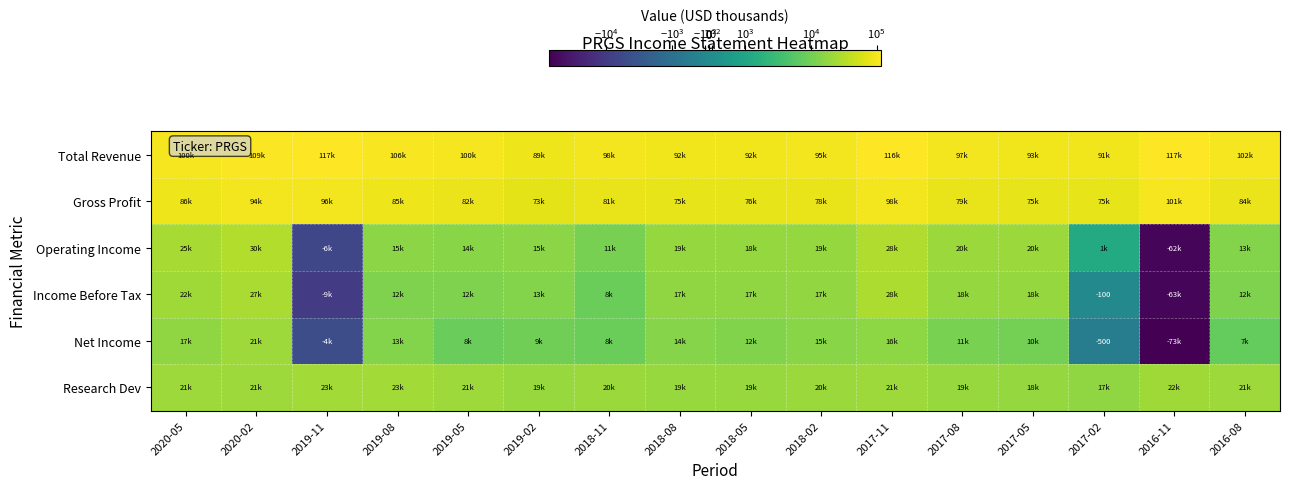

What is the total value across all series at 2018-11?

228200